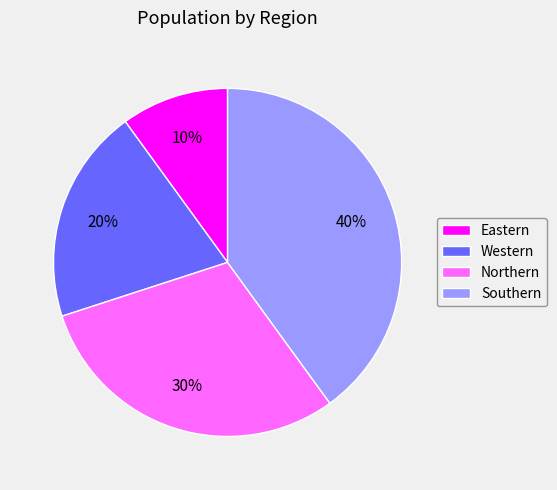

To the nearest percent, what portion does Eastern represent?

10%